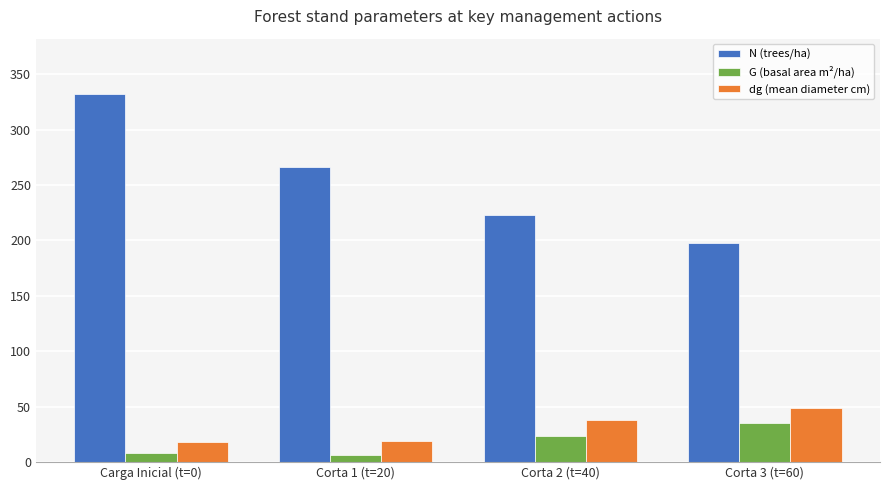

How many data points does each series have?

4